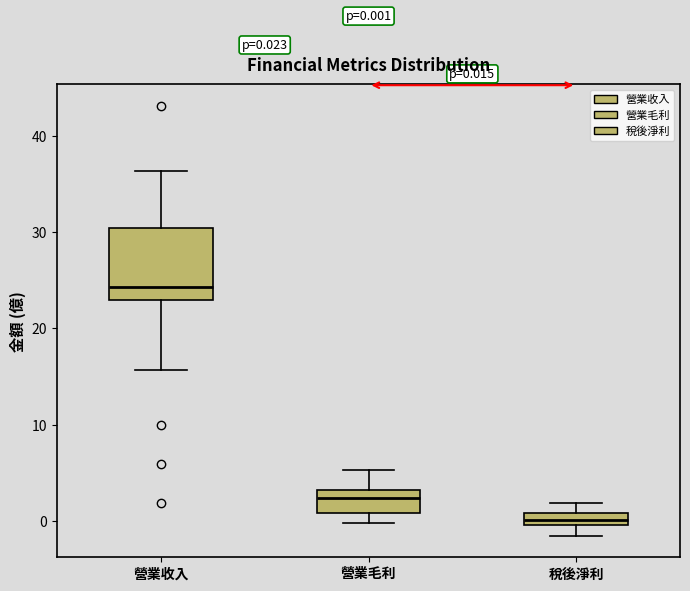

Which box is the tallest, from its lower edge to its upper edge?

營業收入